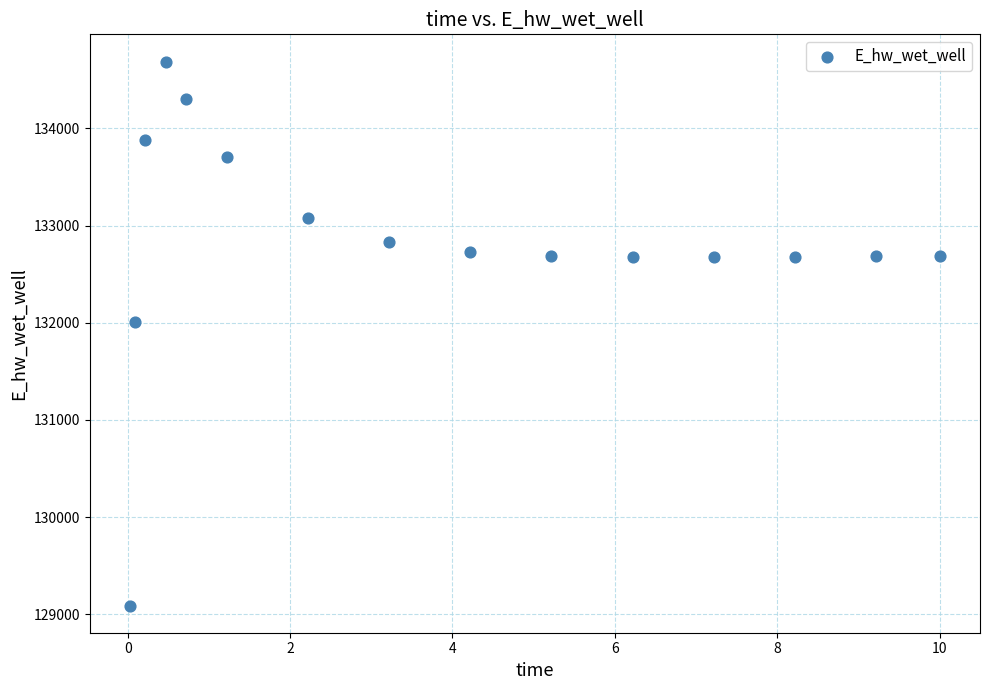

What is the range of X values (max minus min)?

10.0